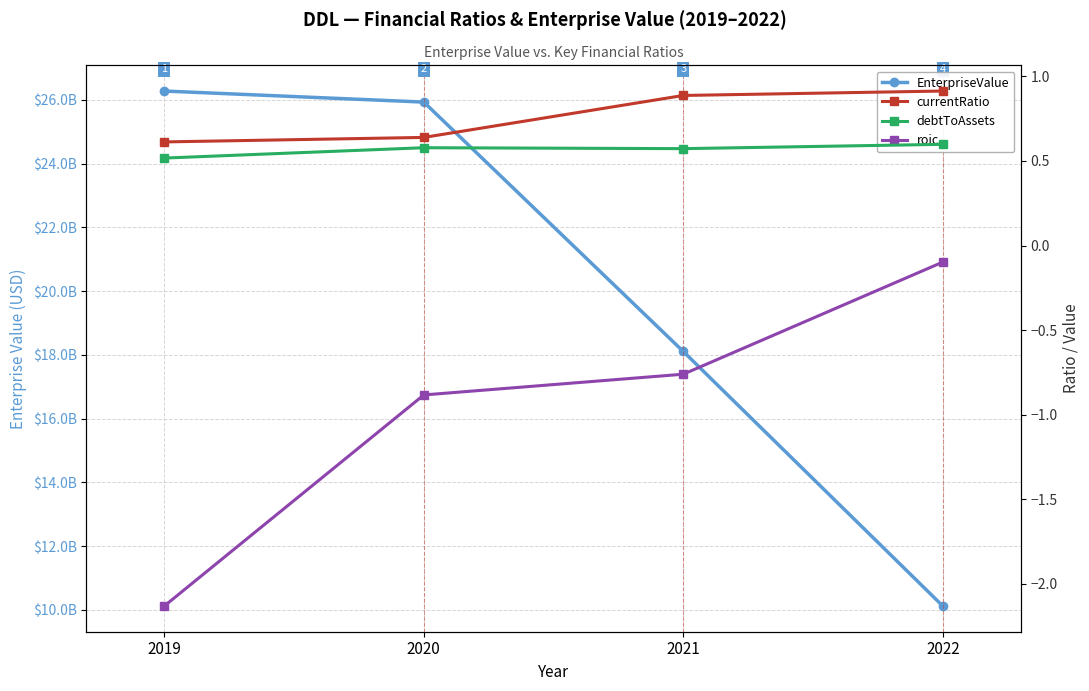

What is the value of the debtToAssets point at the 3rd from the left?

0.6